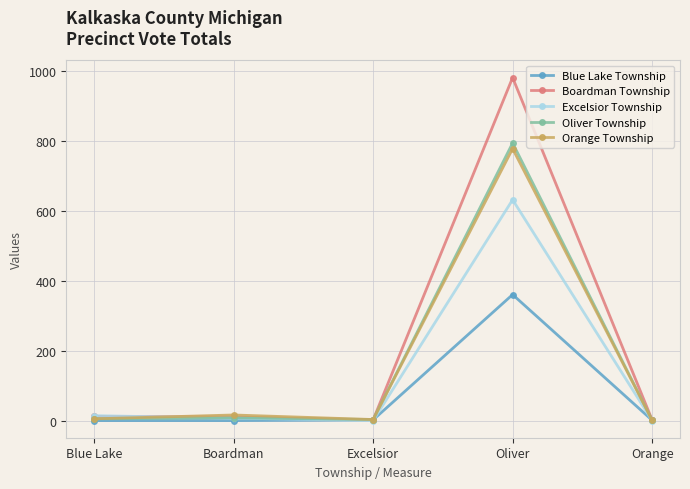

At which category is the sum across all series the highest?

Oliver